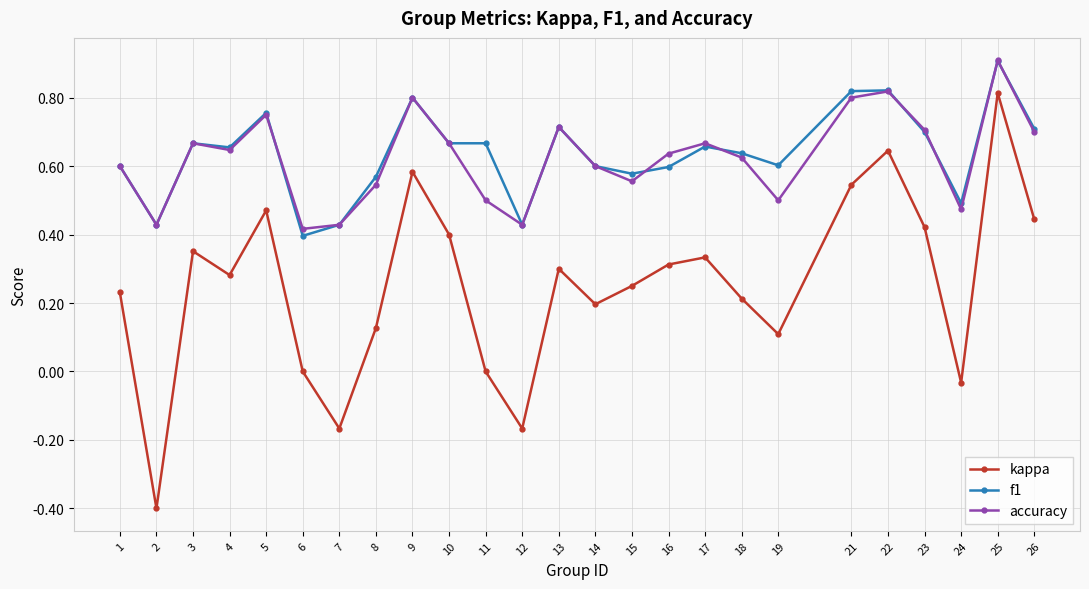

Which category has the highest value across all series?

25